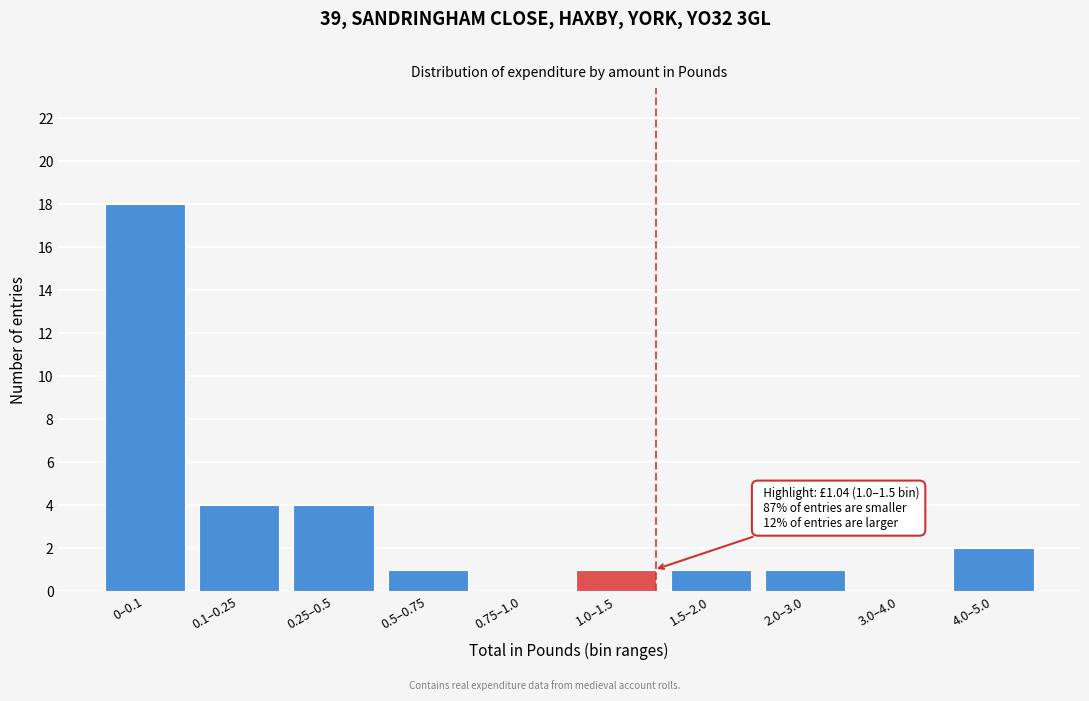

Reading left to right, extract all data points from this chart.

0–0.1=18	0.1–0.25=4	0.25–0.5=4	0.5–0.75=1	0.75–1.0=0	1.0–1.5=1	1.5–2.0=1	2.0–3.0=1	3.0–4.0=0	4.0–5.0=2